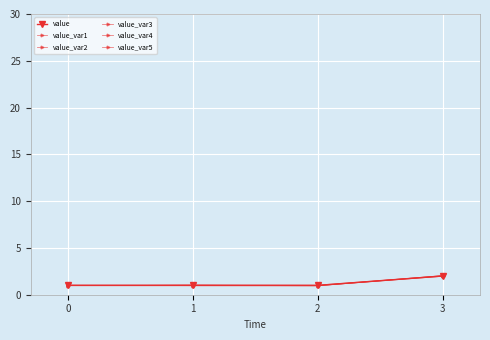

How many intersections are there between value_var4 and value_var2?

1